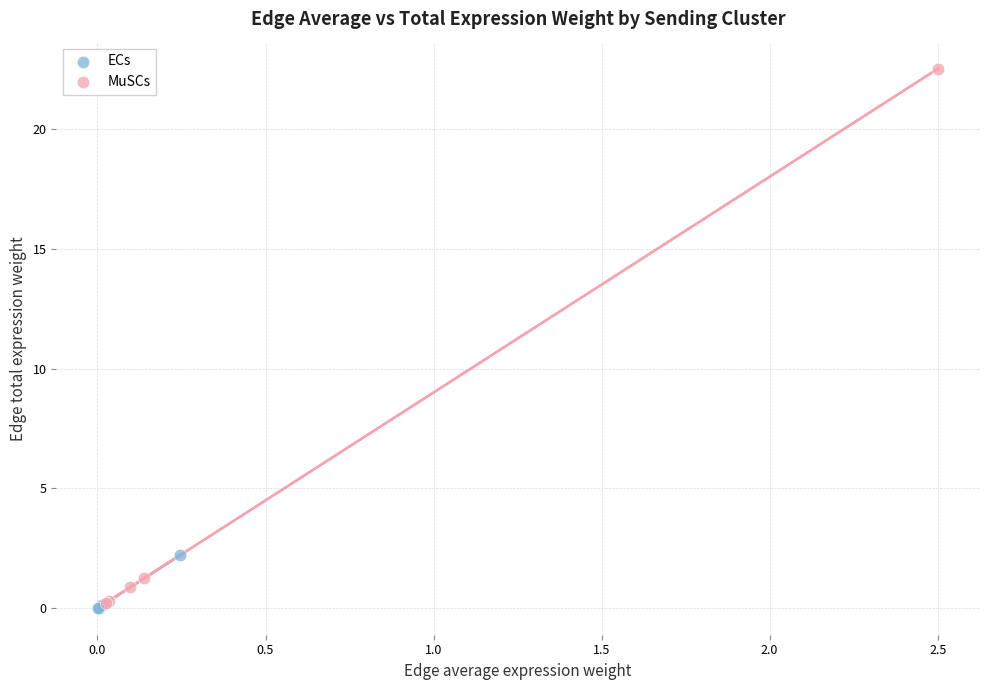

What are all the series names shown in the legend?

ECs, MuSCs